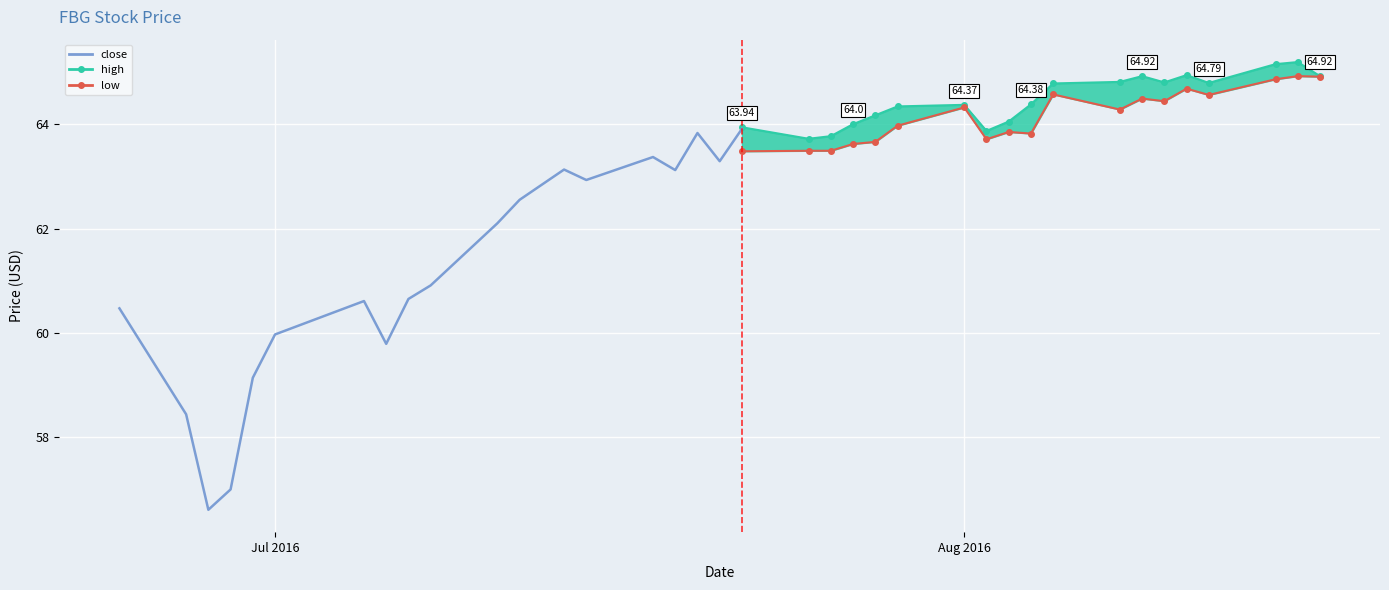

True or false: low and close cross at least once.

False